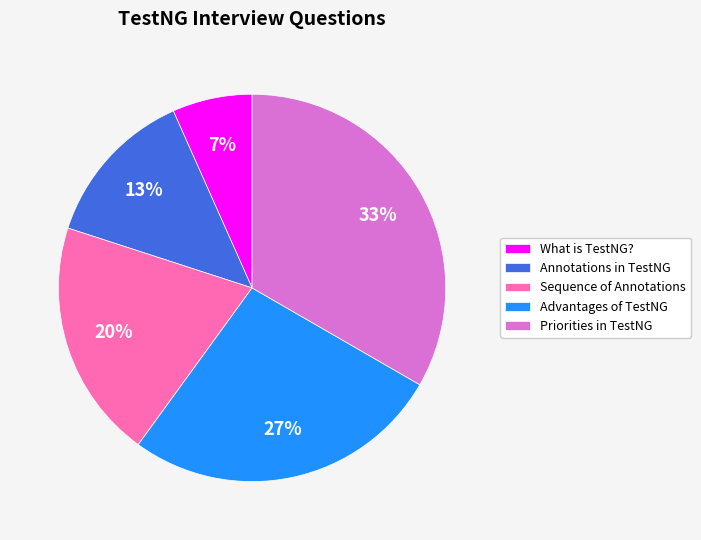

The Sequence of Annotations slice represents 26% of the pie. True or false?

False